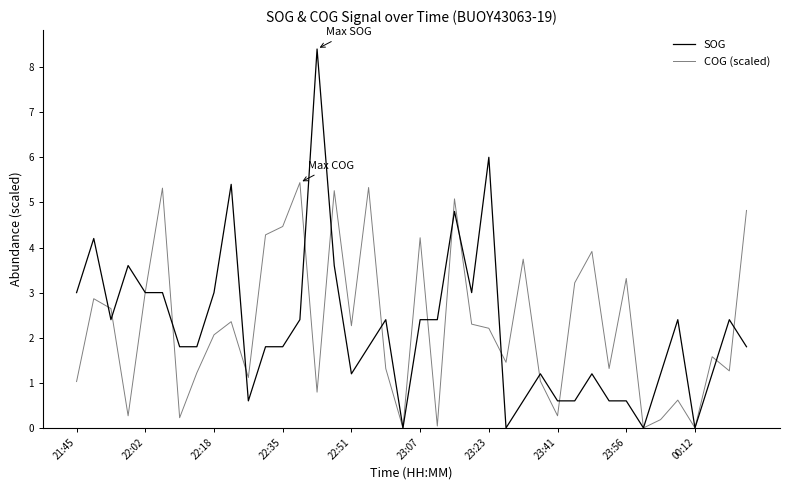

Is this an area chart (filled region under the line)?

No